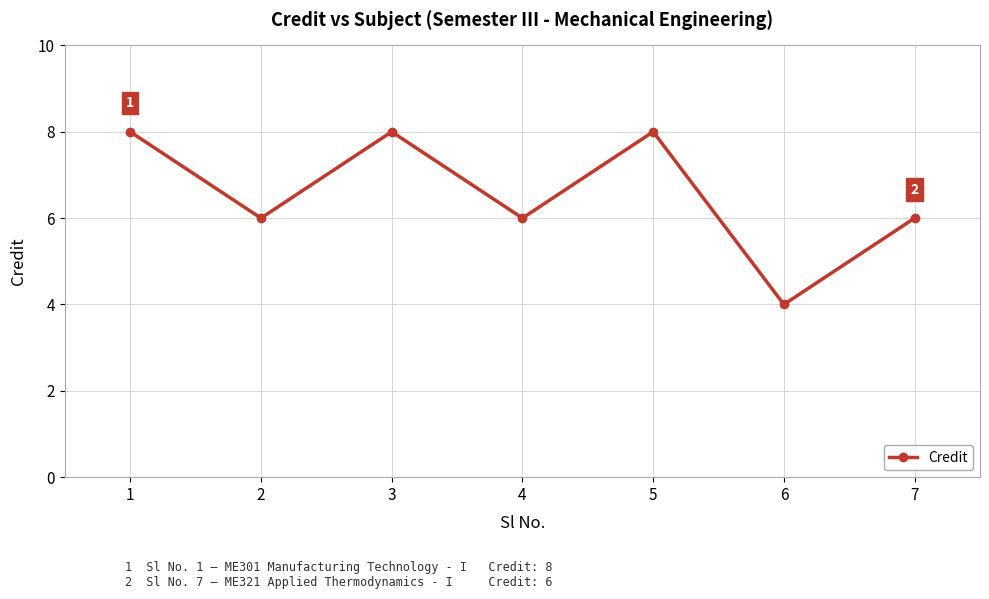

What is the sum of all values?

46